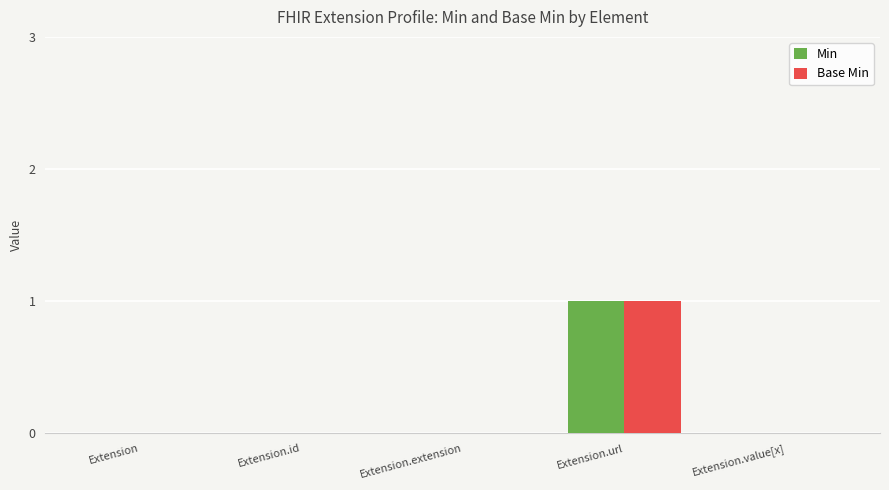

Which category has the highest value in the Base Min series?

Extension.url